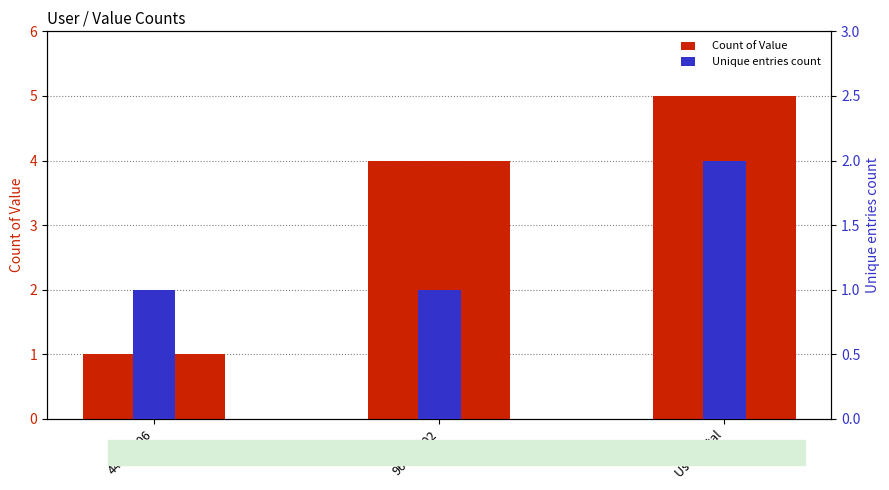

Is it true that Unique entries count equals 1 at User Total?

False